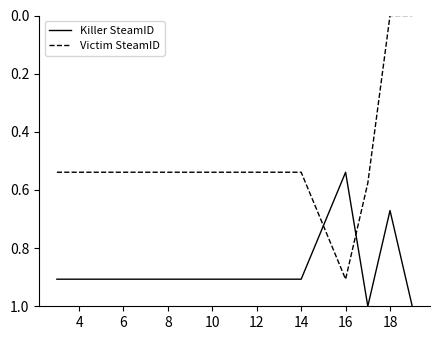

How many times do Victim SteamID and Killer SteamID cross each other?

2